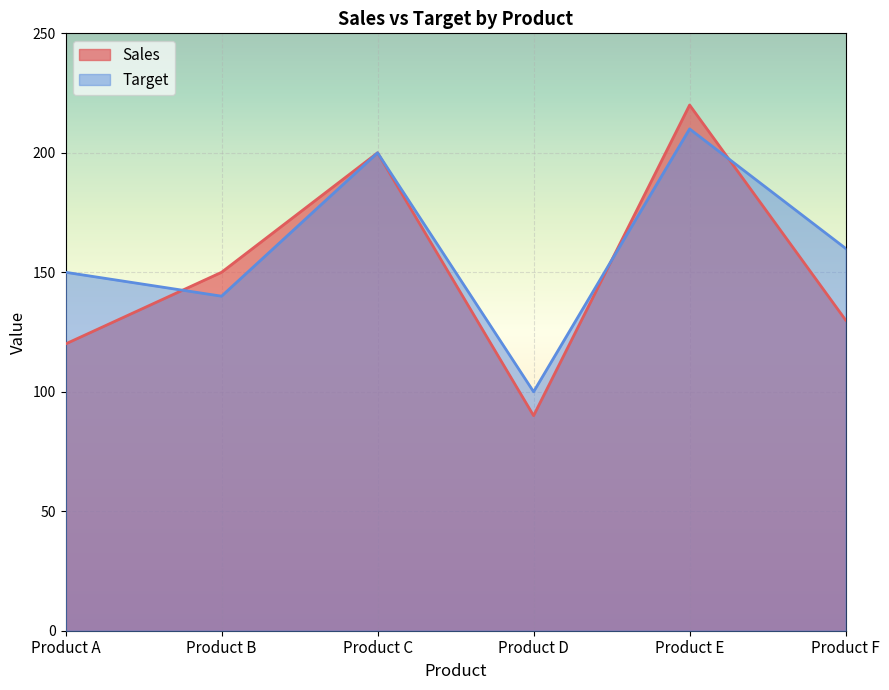

At which label is Target closest to 155?

Product A